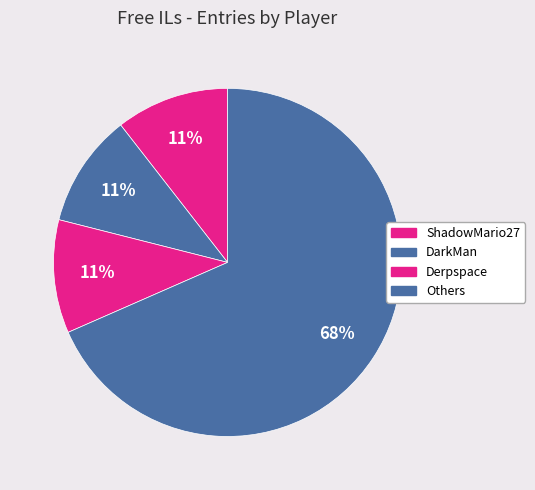

How many slices are in this pie chart?

4